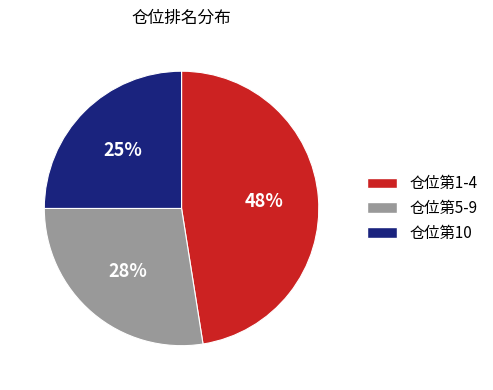

Is there any slice that represents more than half of the pie?

No